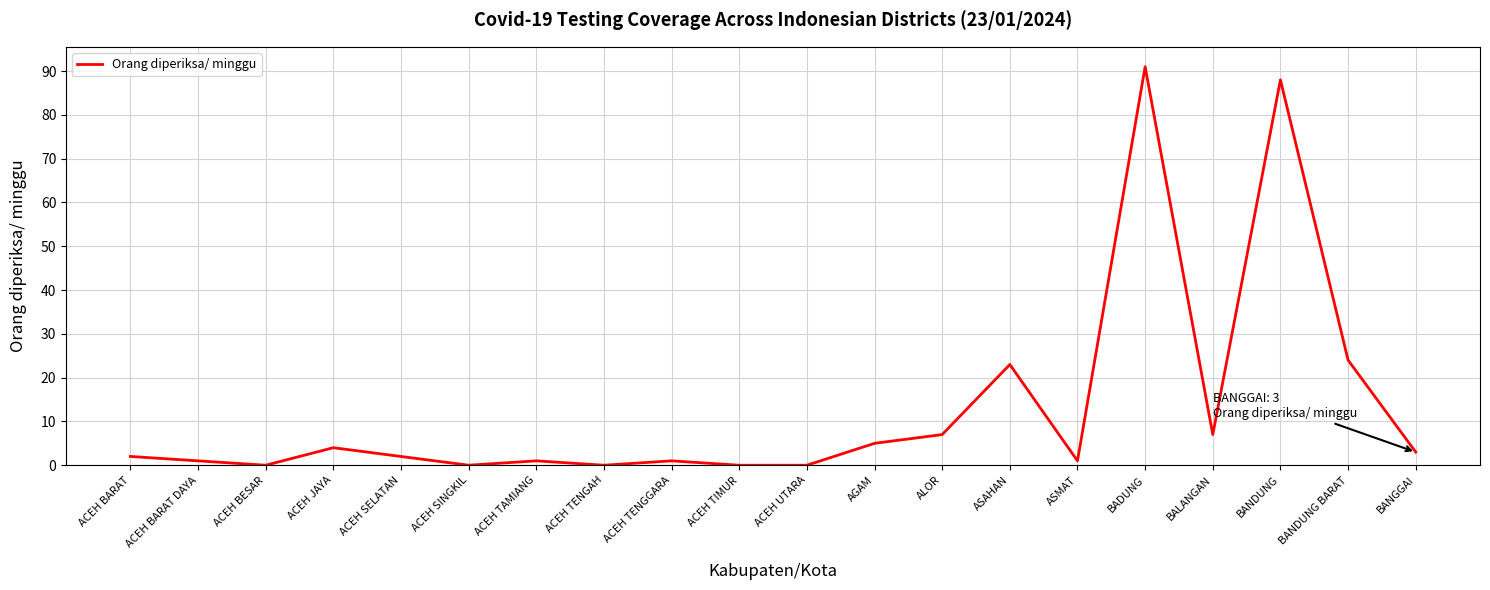

What is the change in value from ACEH BARAT DAYA to ACEH SELATAN?

+1